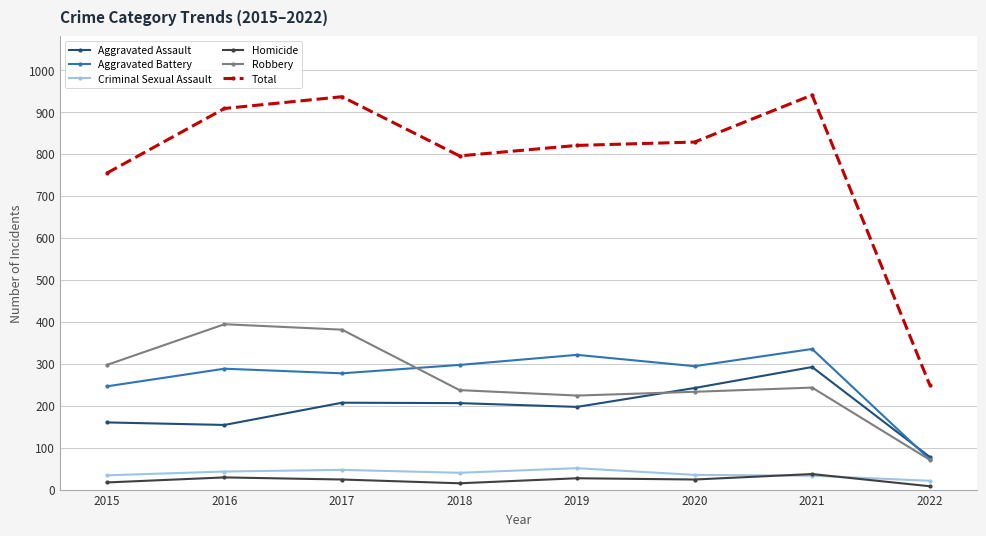

True or false: Aggravated Assault and Criminal Sexual Assault intersect in this chart.

False